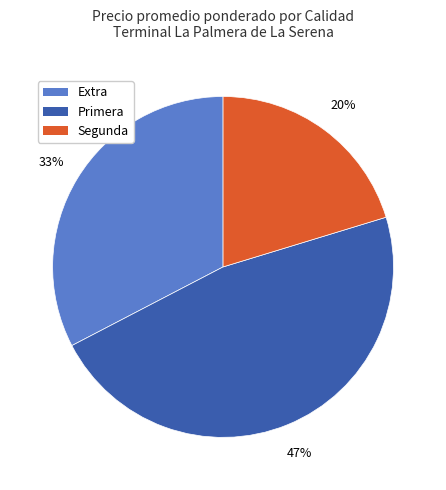

Do Segunda and Primera together represent more than half of the pie?

Yes